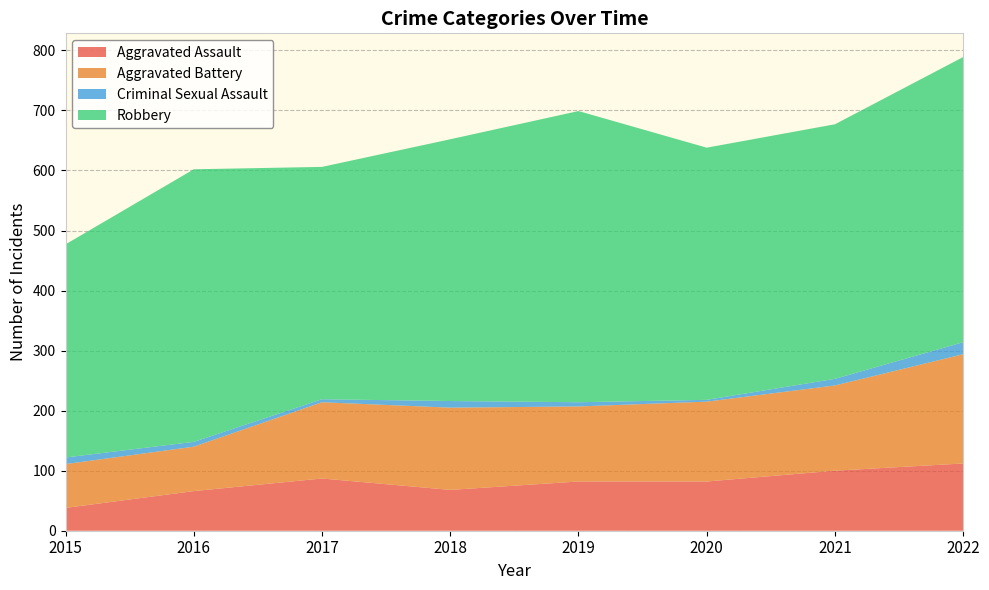

Reading right to left, transcribe all the data shown in this chart.

Aggravated Assault: 112	100	82	82	68	87	66	38
Aggravated Battery: 182	142	133	125	137	127	74	73
Criminal Sexual Assault: 20	11	3	7	11	5	8	11
Robbery: 475	424	420	485	436	387	454	355